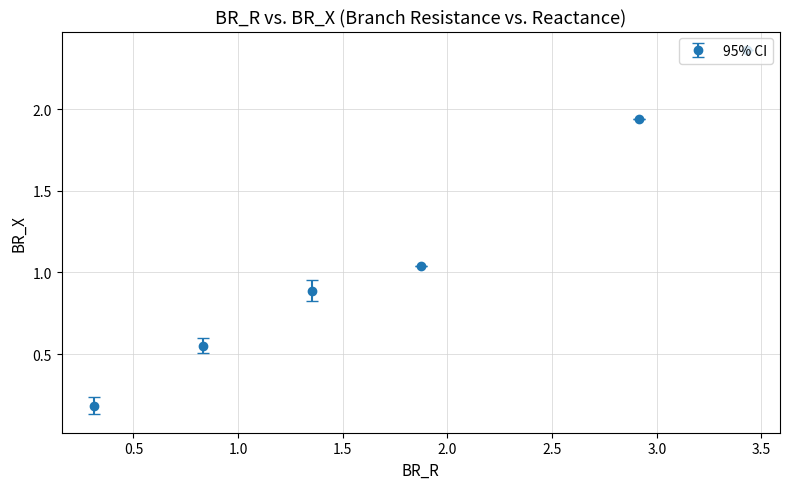

True or false: there are more than 0 points higher than both neighbors.

False